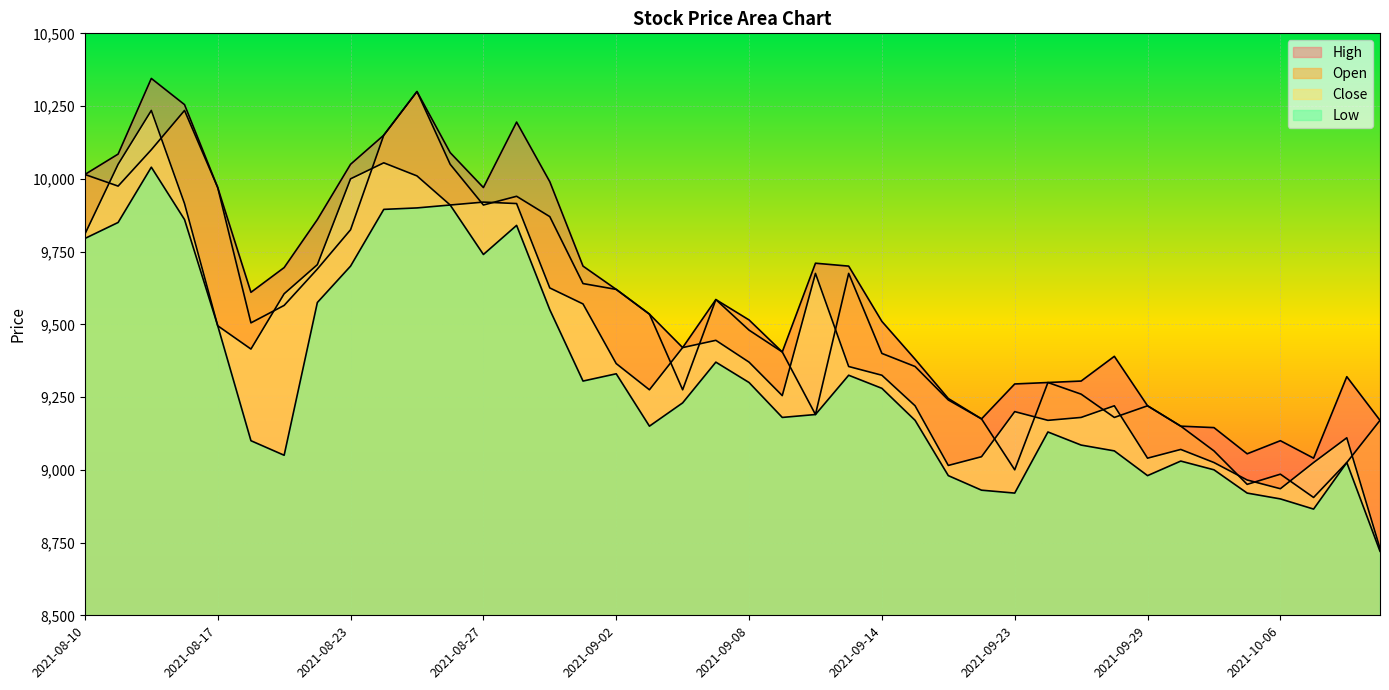

List the labels in order of Open value, smallest first.

2021-10-07, 2021-10-05, 2021-10-06, 2021-09-23, 2021-10-08, 2021-10-01, 2021-09-30, 2021-10-12, 2021-09-17, 2021-09-28, 2021-09-10, 2021-09-29, 2021-09-16, 2021-09-27, 2021-09-06, 2021-09-24, 2021-09-15, 2021-09-14, 2021-09-09, 2021-09-08, 2021-08-18, 2021-09-03, 2021-08-19, 2021-09-07, 2021-09-02, 2021-09-01, 2021-09-13, 2021-08-20, 2021-08-23, 2021-08-31, 2021-08-27, 2021-08-30, 2021-08-17, 2021-08-11, 2021-08-10, 2021-08-26, 2021-08-12, 2021-08-24, 2021-08-13, 2021-08-25